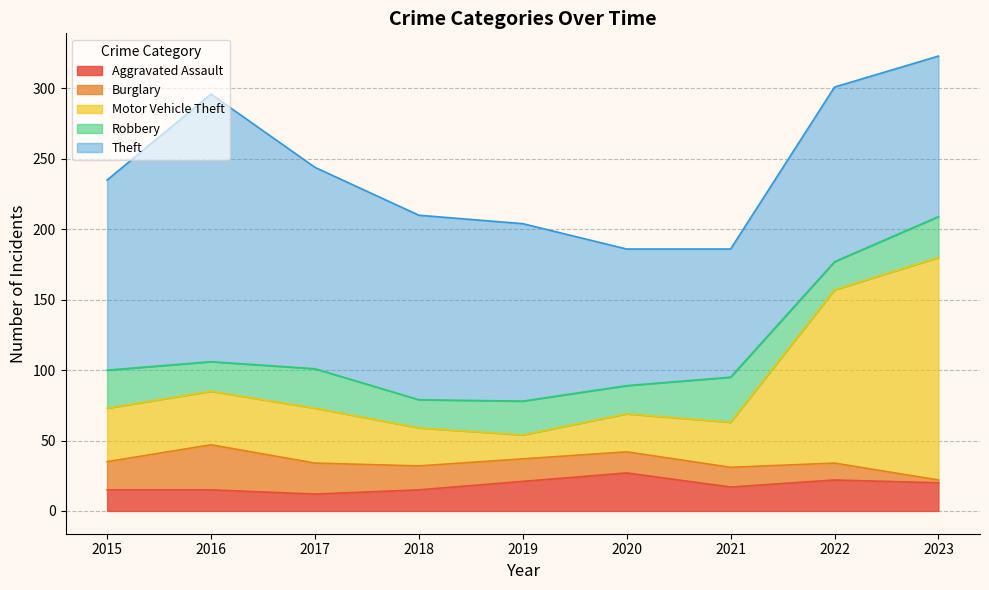

At which category does the chart reach its minimum across all series?

2023